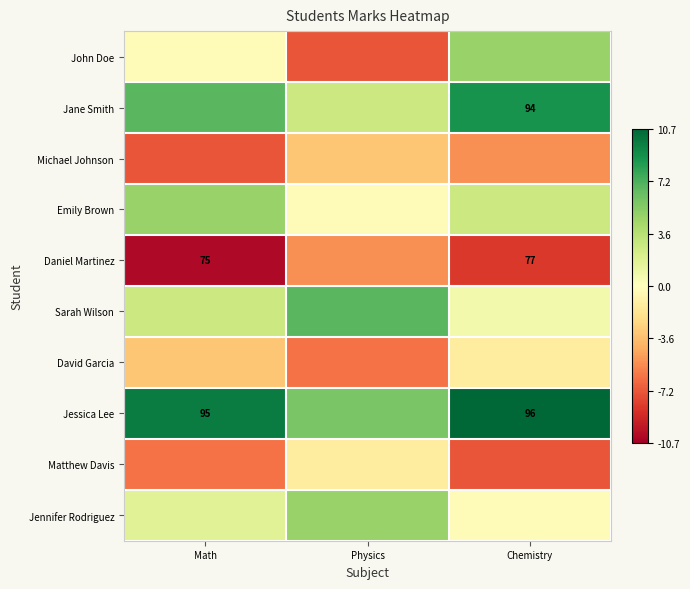

What is the difference between the maximum and minimum values in the John Doe series?

12.0